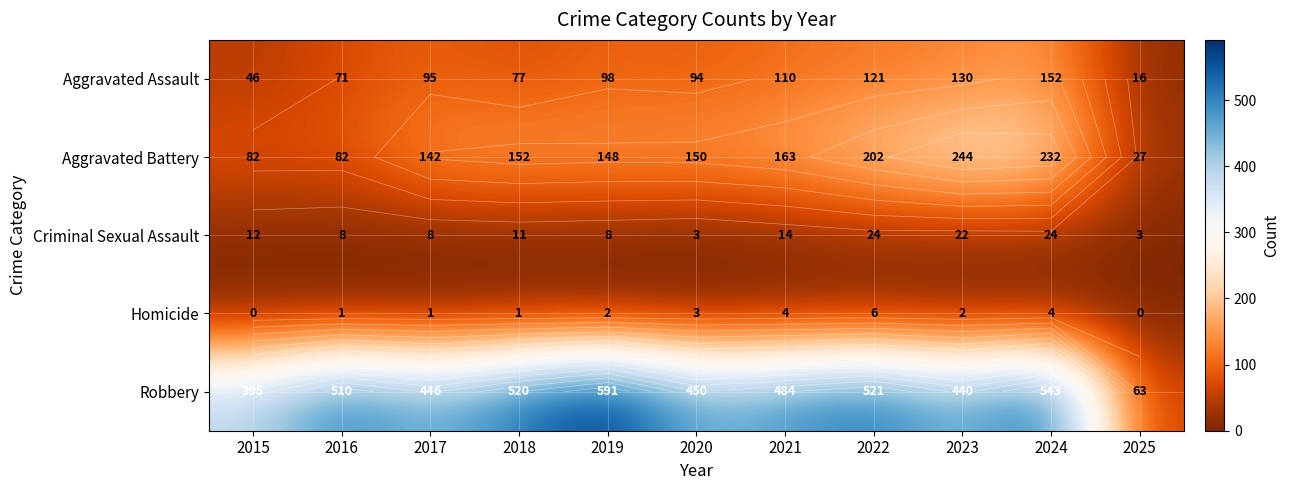

What value does the Robbery series have at 2019?

591